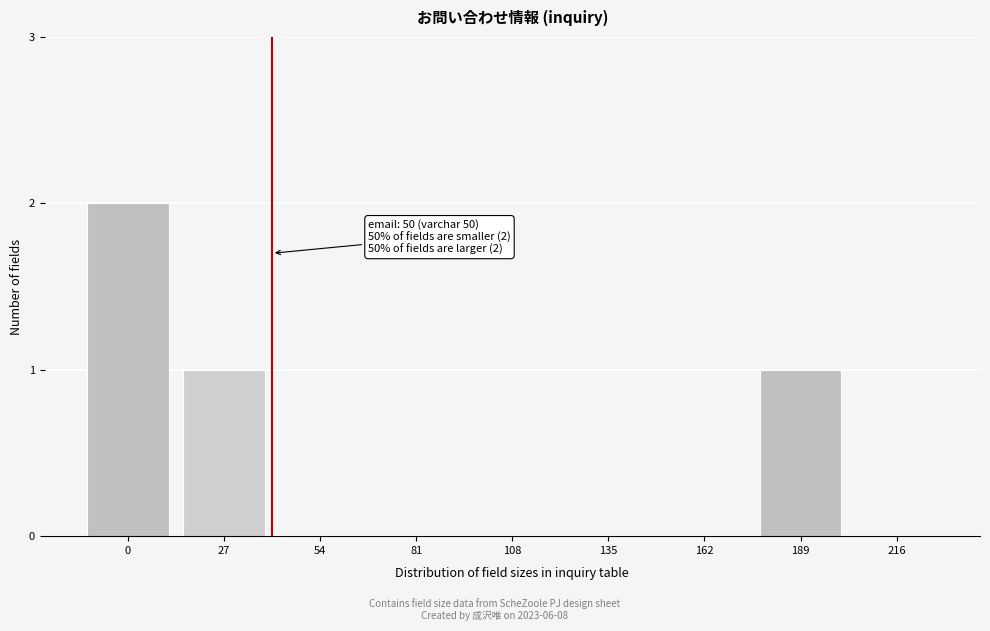

Reading left to right, list all the values displayed in this chart.

0=2	27=1	54=0	81=0	108=0	135=0	162=0	189=1	216=0